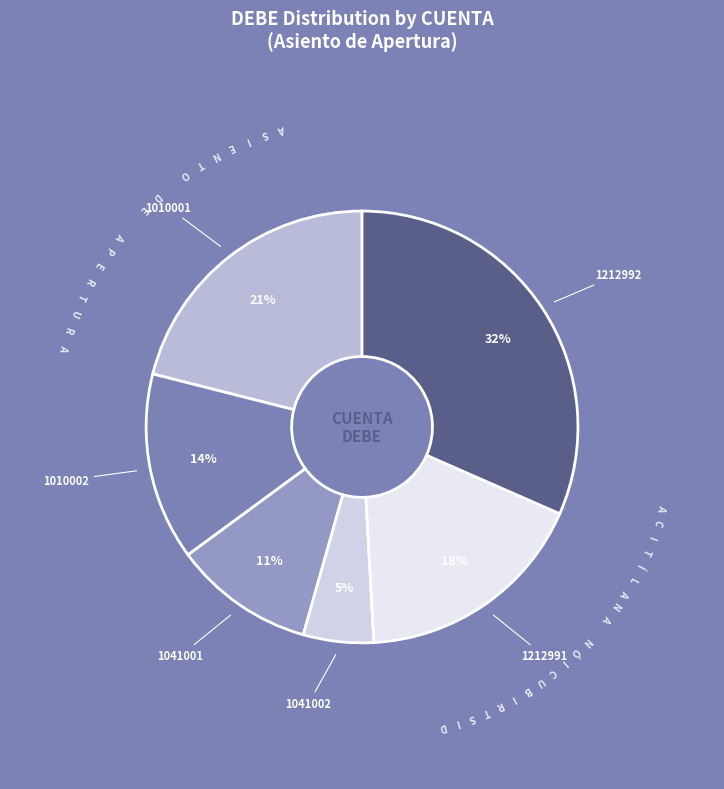

How many segments does this pie chart have?

6